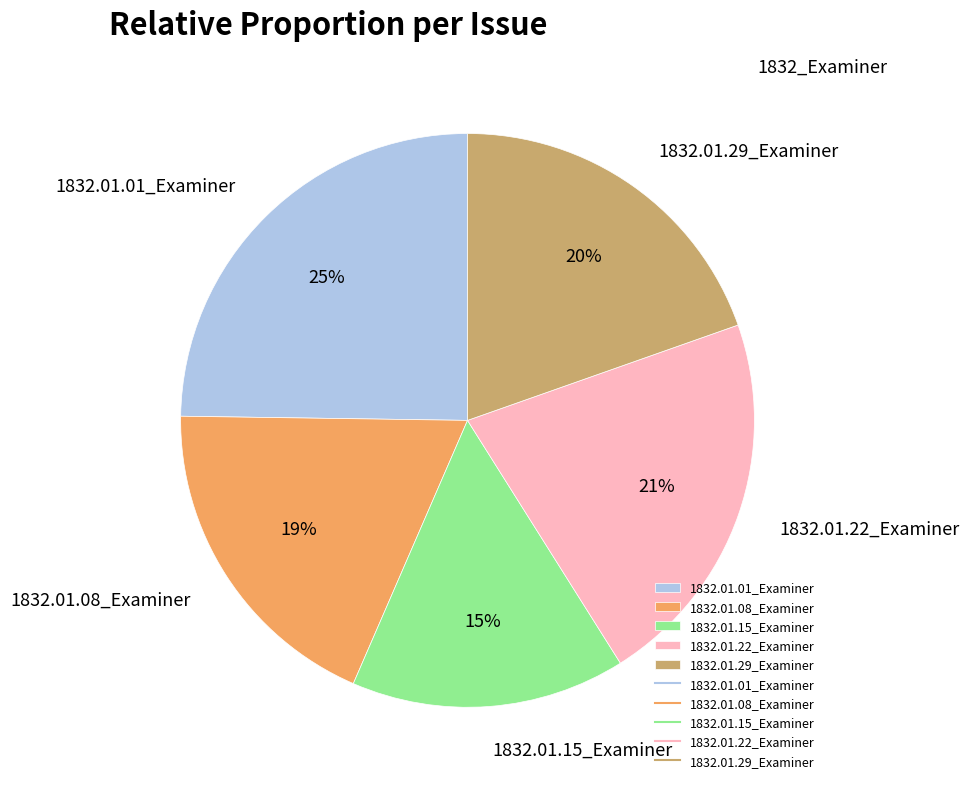

The 1832.01.29_Examiner slice represents 30% of the pie. True or false?

False